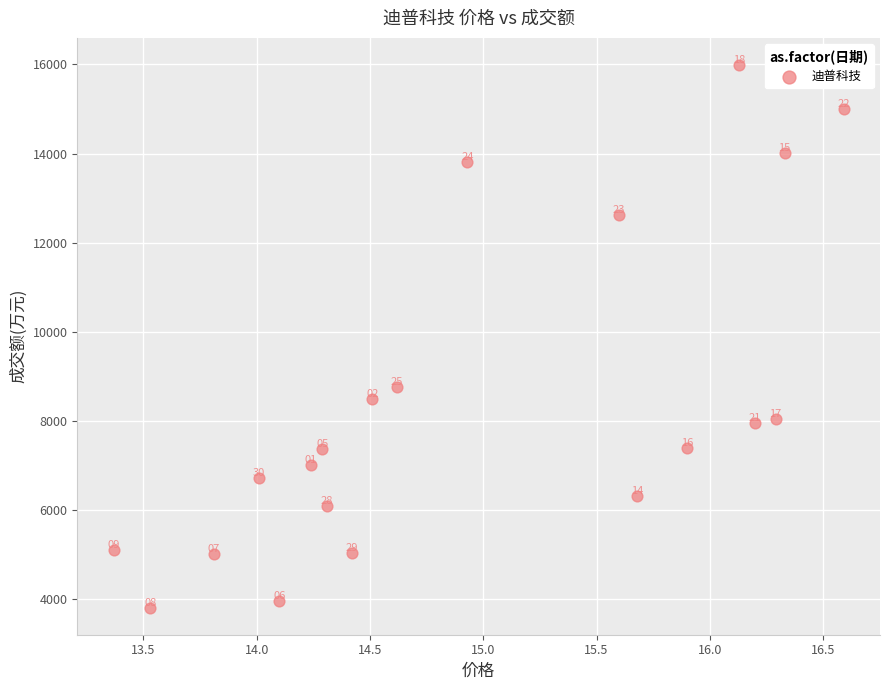

What Y value in the scatter plot is closest to 9900?

8758